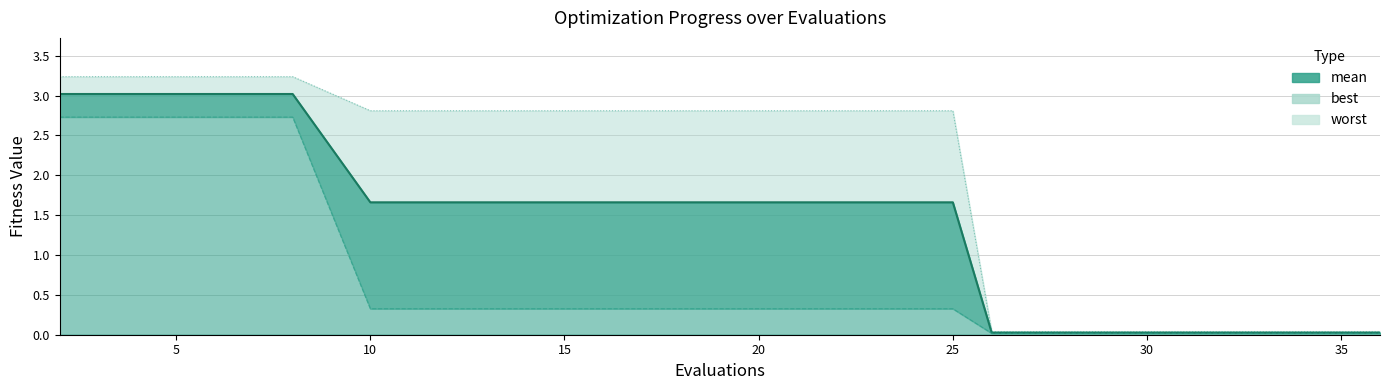

What is the spread (max minus min) of values at 6?

0.5